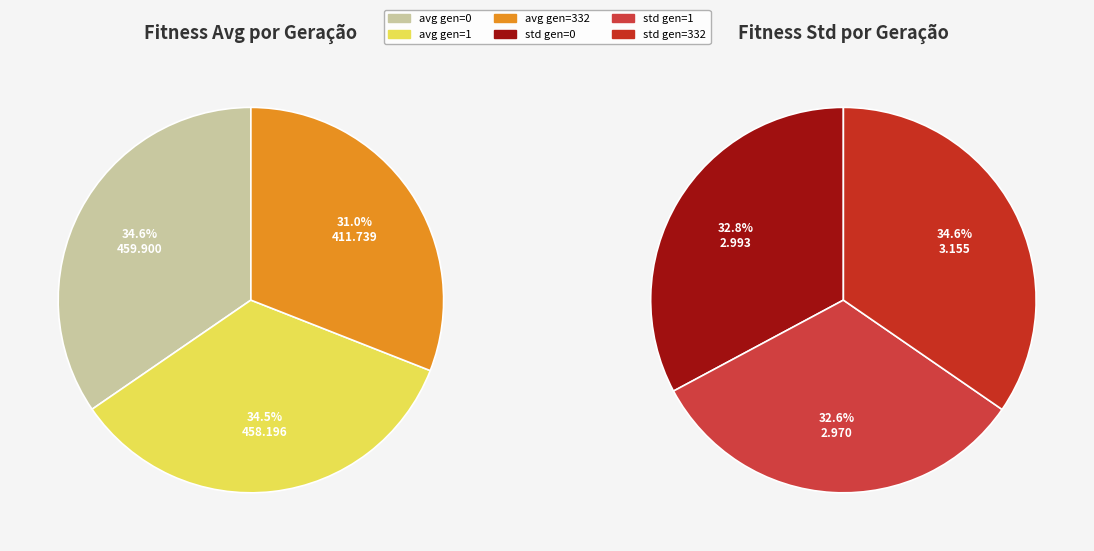

To the nearest percent, what is the combined percentage of avg gen=332 and avg gen=1?

65%